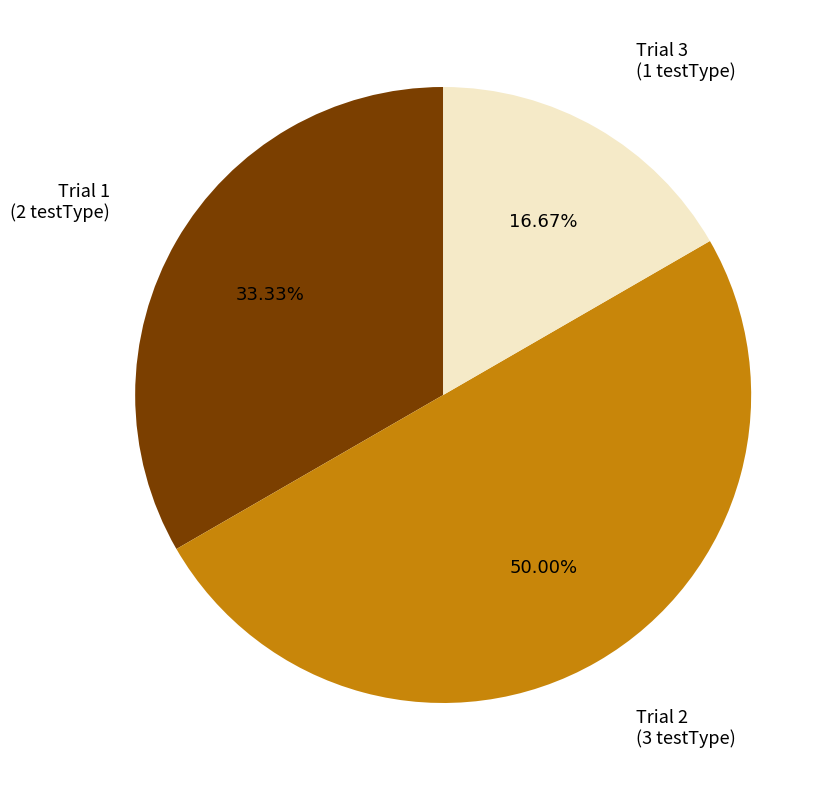

What is the smallest slice in the pie chart?

Trial 3